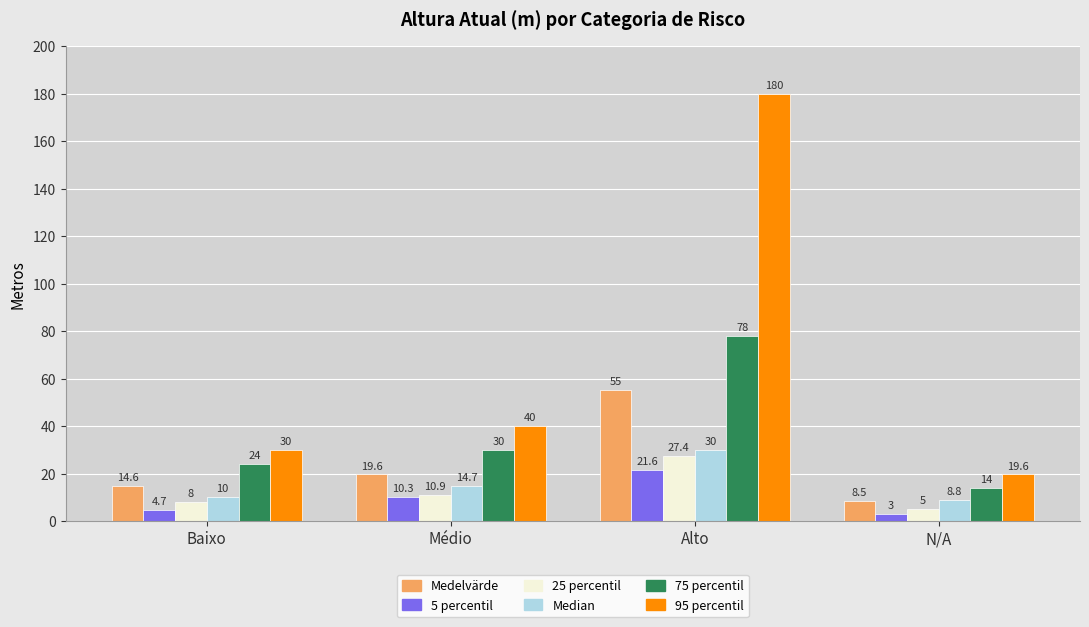

Reading right to left, extract all data points from this chart.

Medelvärde: N/A=8.5	Alto=55.0	Médio=19.6	Baixo=14.6
5 percentil: N/A=3.0	Alto=21.6	Médio=10.3	Baixo=4.7
25 percentil: N/A=5.0	Alto=27.4	Médio=10.9	Baixo=8.0
Median: N/A=8.8	Alto=30.0	Médio=14.7	Baixo=10.0
75 percentil: N/A=14.0	Alto=78.0	Médio=30.0	Baixo=24.0
95 percentil: N/A=19.6	Alto=180.0	Médio=40.0	Baixo=30.0